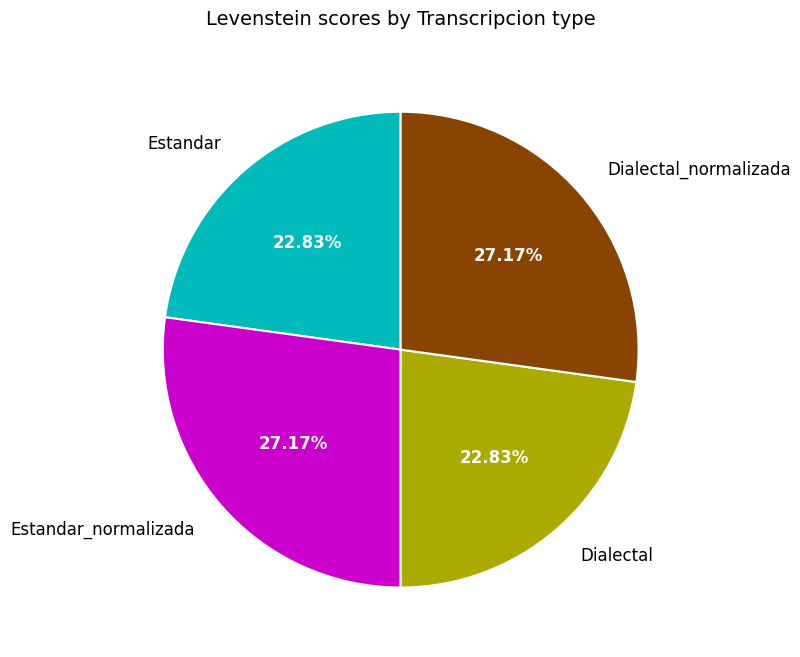

To the nearest percent, what is the average slice percentage?

25%